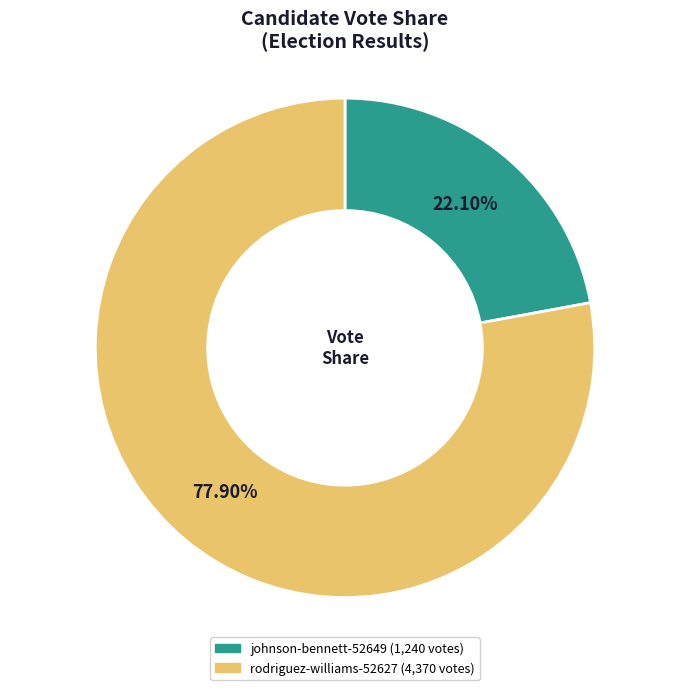

Count the number of slices in the pie.

2